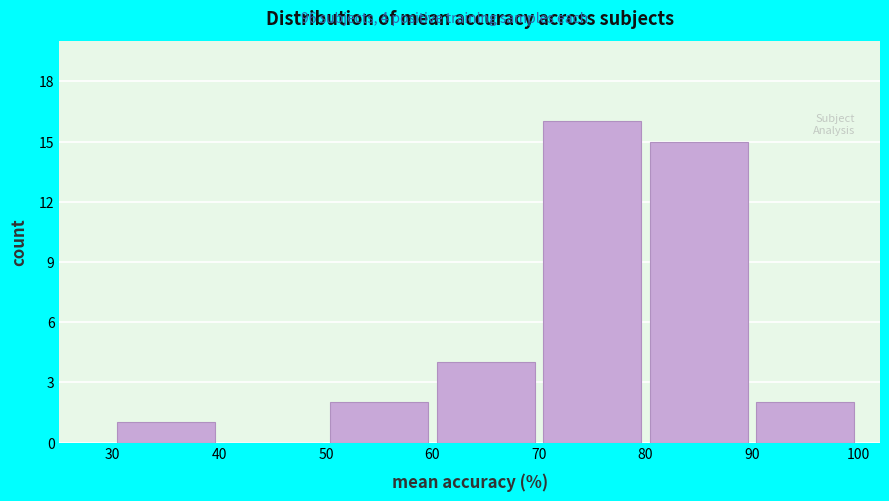

Which range on the x-axis has the tallest bar?

70 to 80